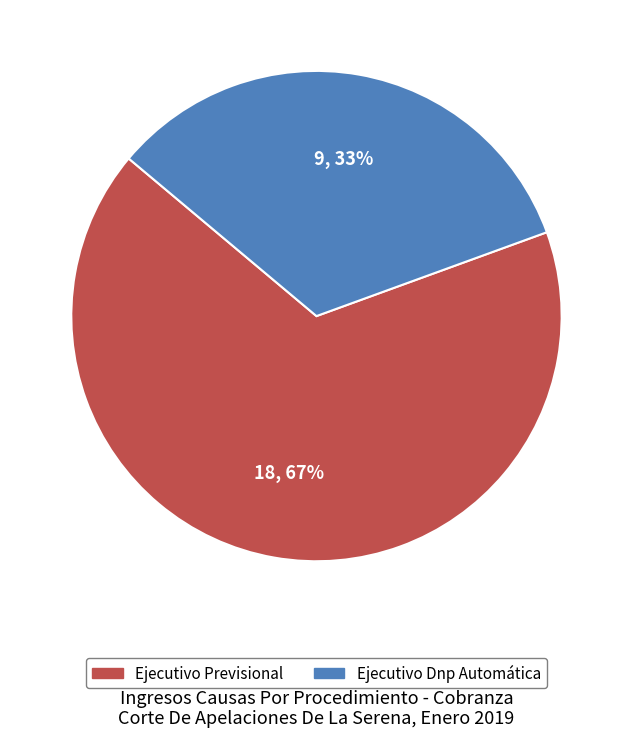

Which category has the biggest portion of the pie?

Ejecutivo Previsional